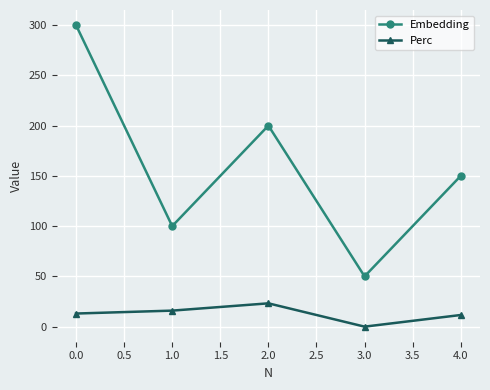

At which label does Perc first exceed 13?

0.0